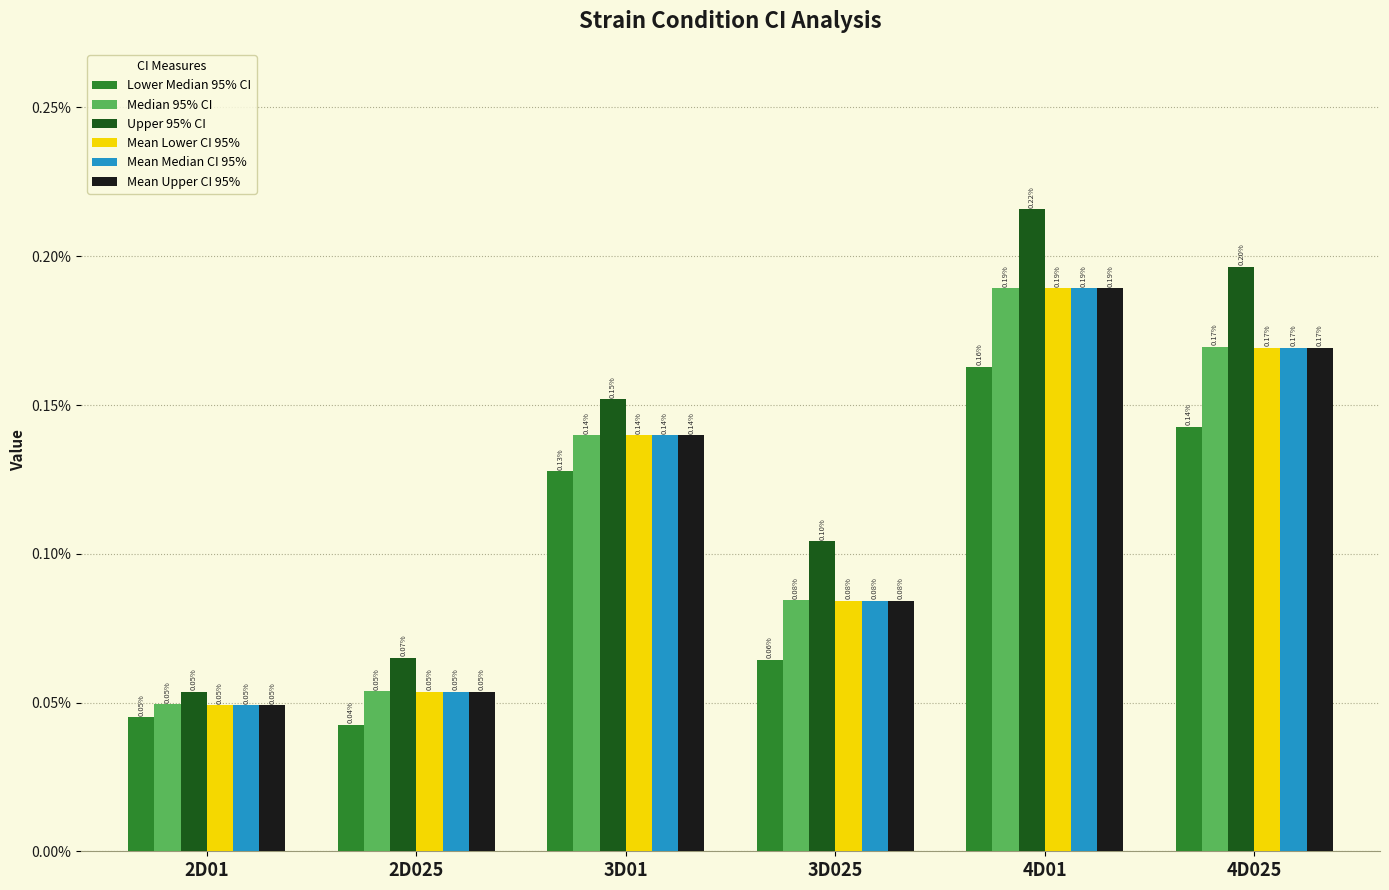

What are all the series names shown in the legend?

Lower Median 95% CI, Median 95% CI, Upper 95% CI, Mean Lower CI 95%, Mean Median CI 95%, Mean Upper CI 95%